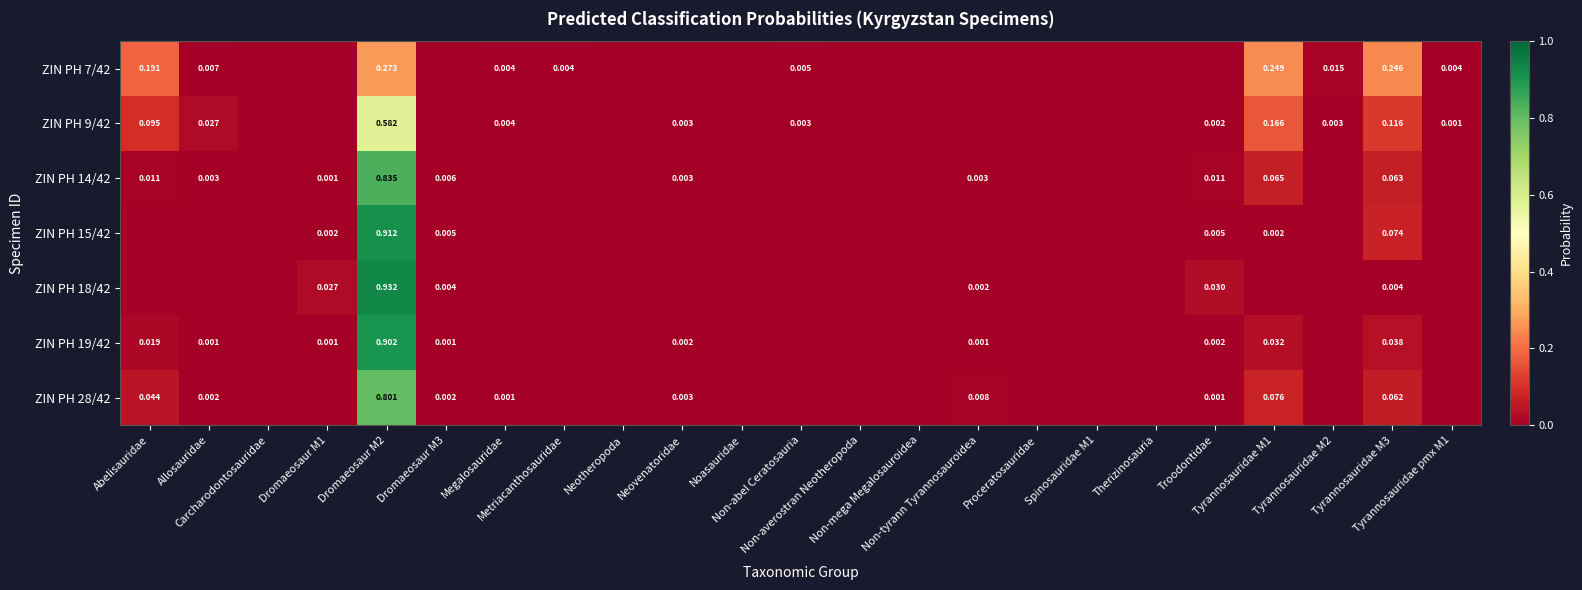

Which has a higher value, Non-averostran Neotheropoda or Dromaeosaur M2?

Dromaeosaur M2